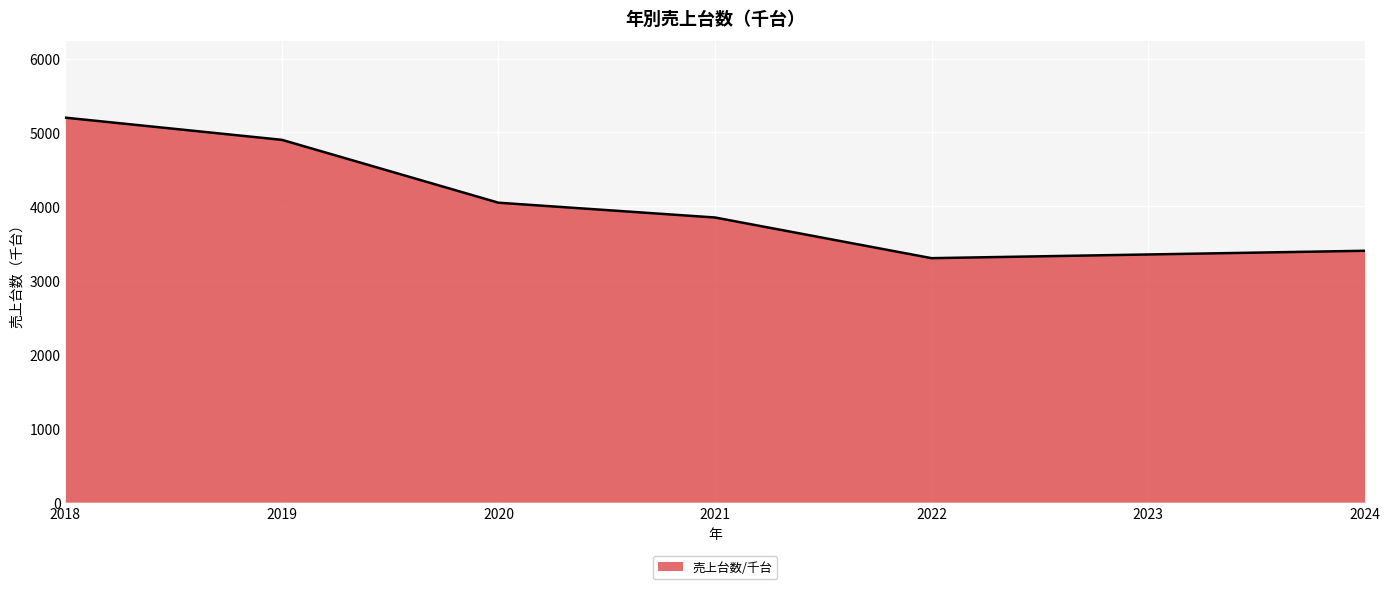

List the labels in order of value, smallest first.

2022, 2023, 2024, 2021, 2020, 2019, 2018